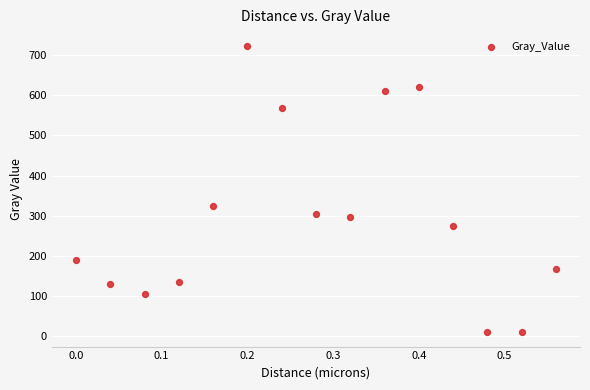

What is the range of X values (max minus min)?

0.6